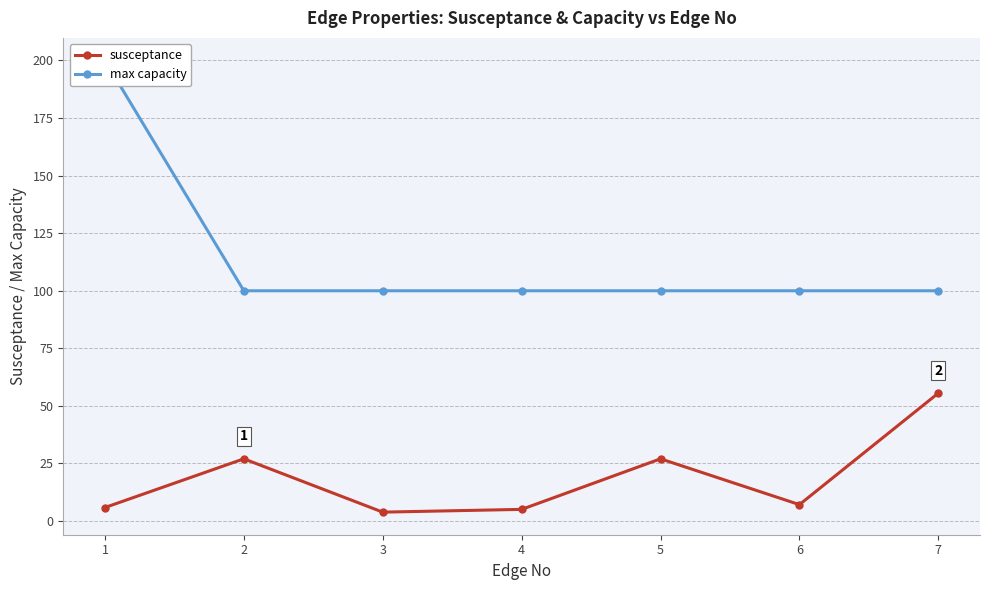

True or false: susceptance and max capacity intersect in this chart.

False